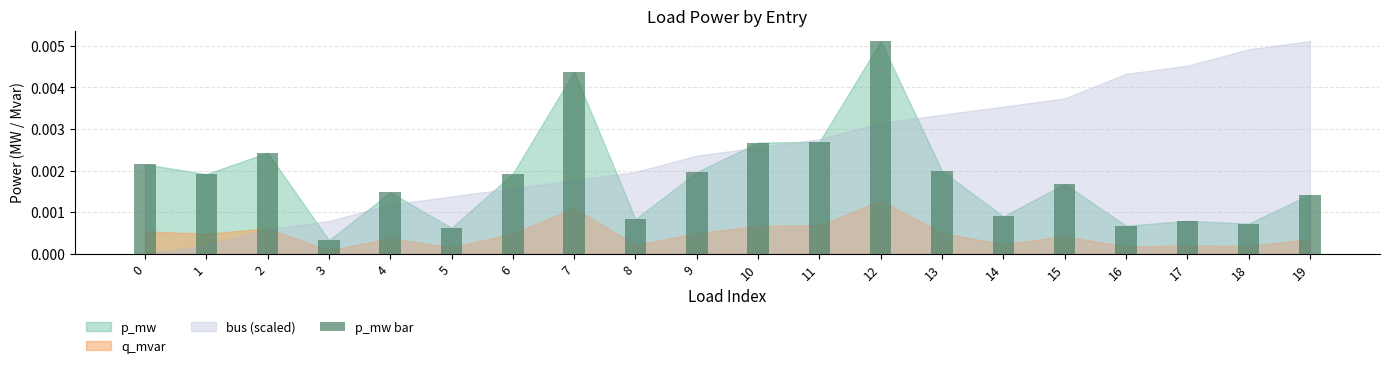

Which label corresponds to the smallest value in the chart?

3